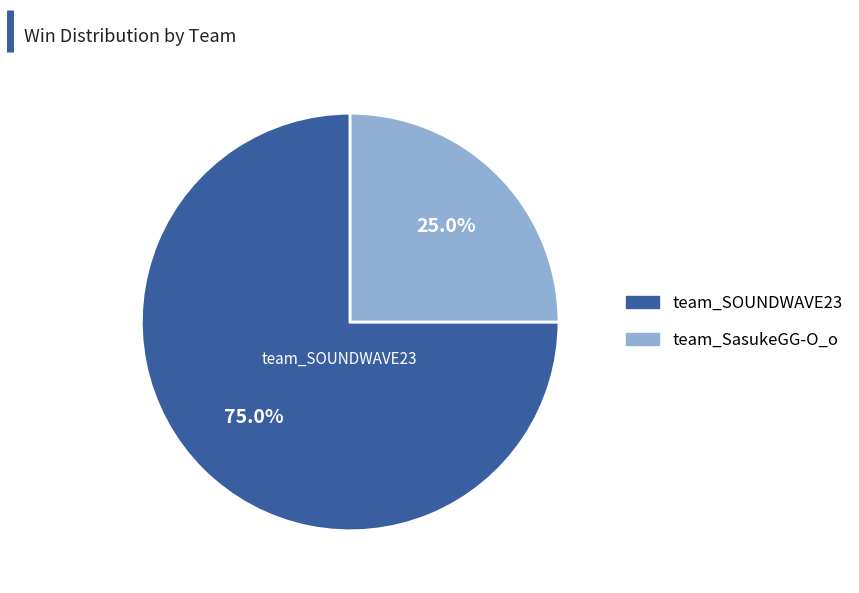

How many segments does this pie chart have?

2